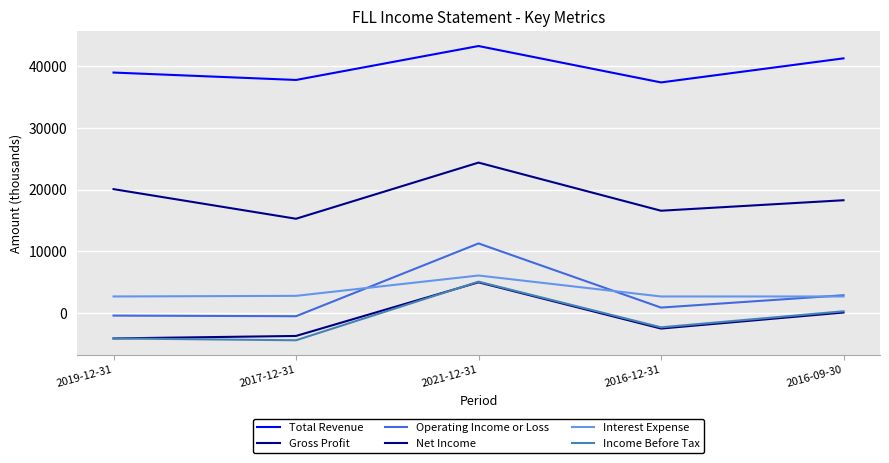

True or false: Income Before Tax and Interest Expense intersect in this chart.

False